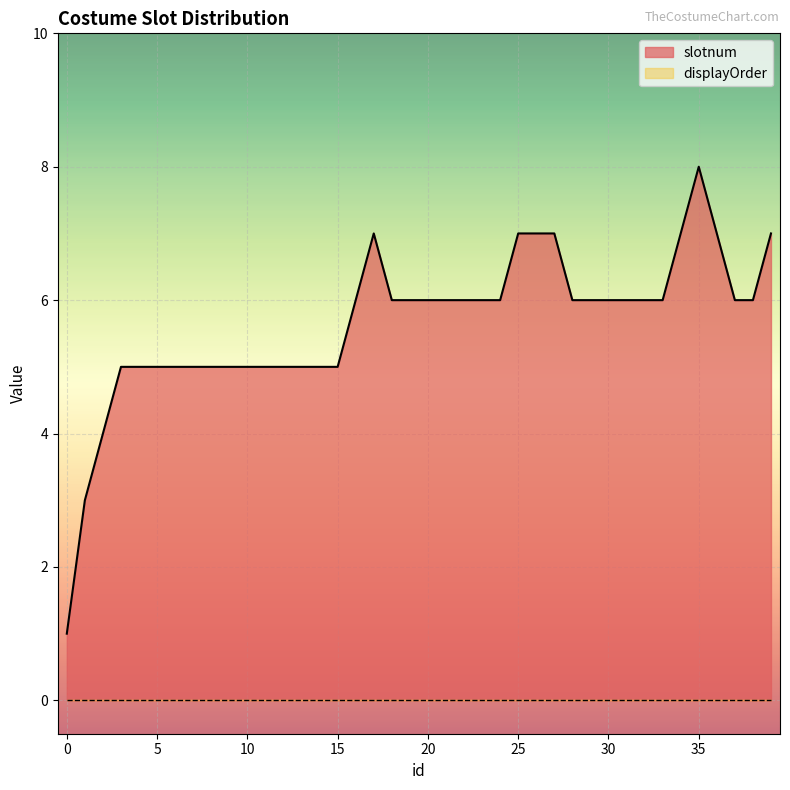

What is the average value?

6